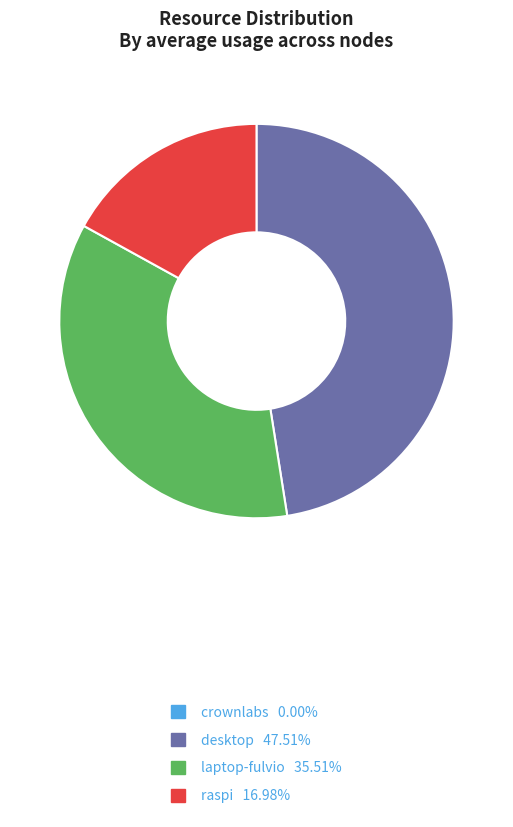

What is the largest slice in the pie chart?

desktop